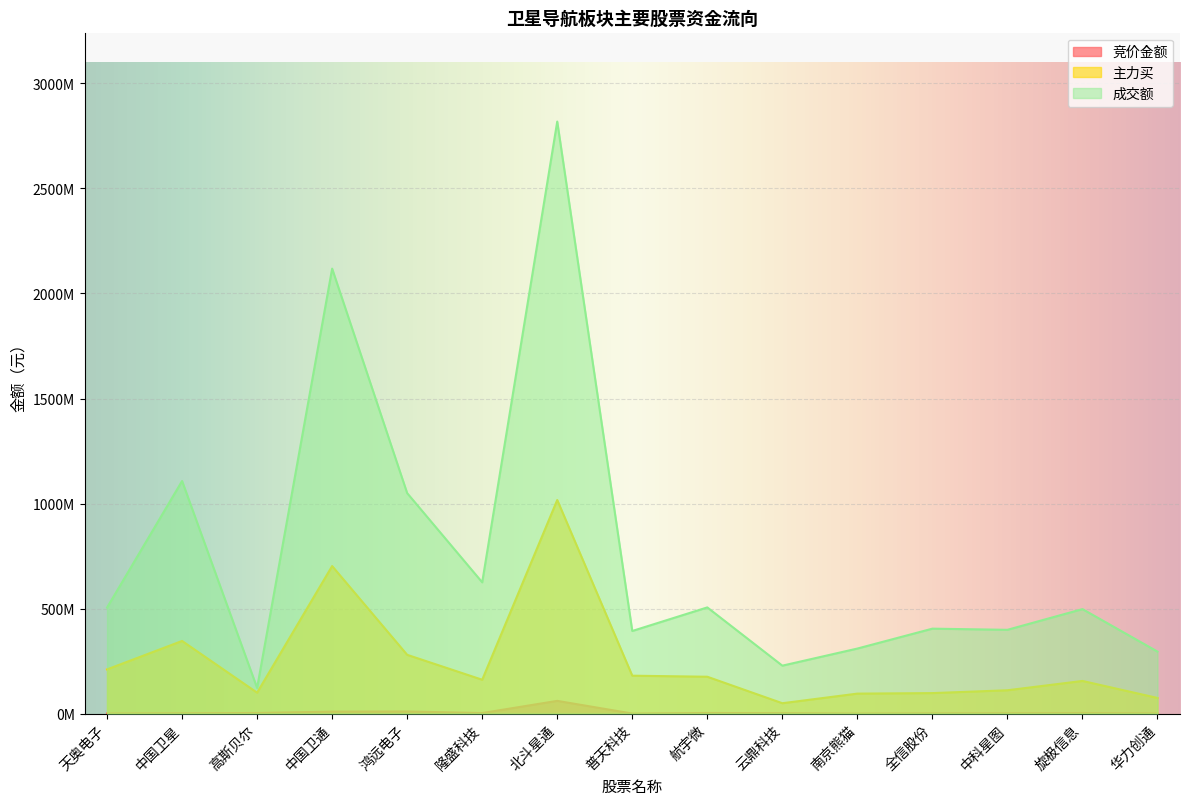

What are all the series names shown in the legend?

竞价金额, 主力买, 成交额